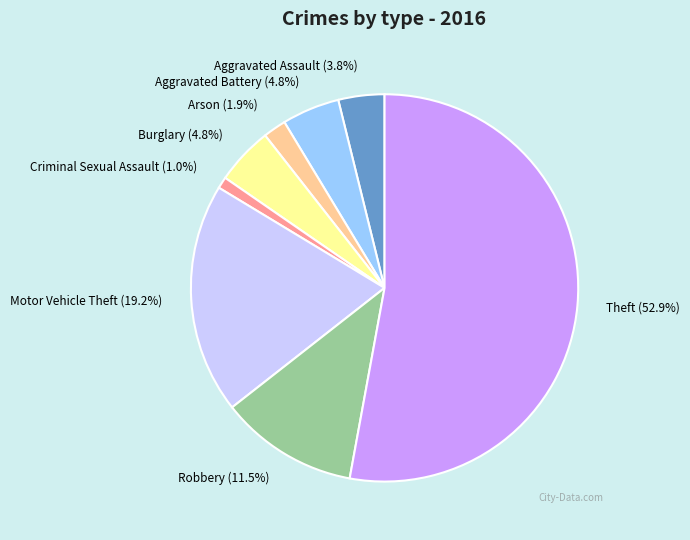

Is there a majority slice in this chart?

Yes